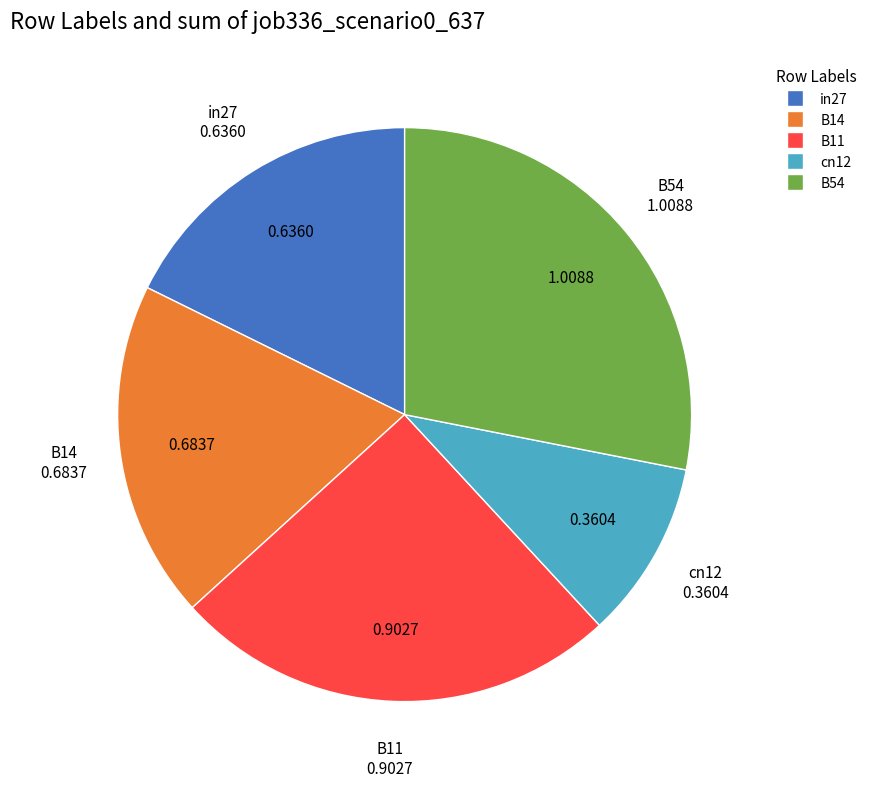

The B54 slice represents 28% of the pie. True or false?

True